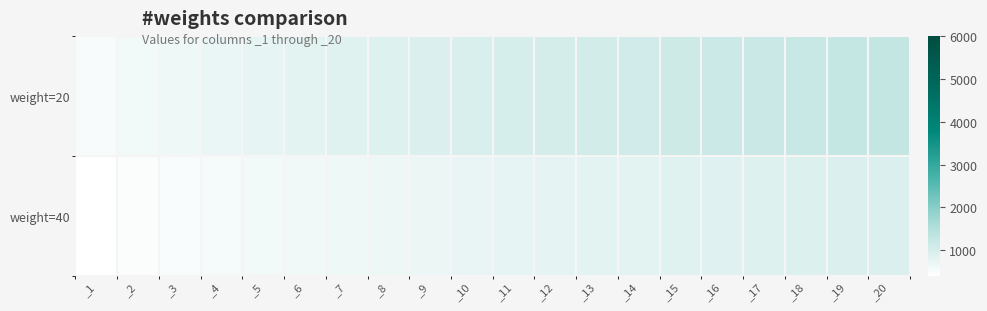

Which series changed the most between _5 and _16?

weight=20